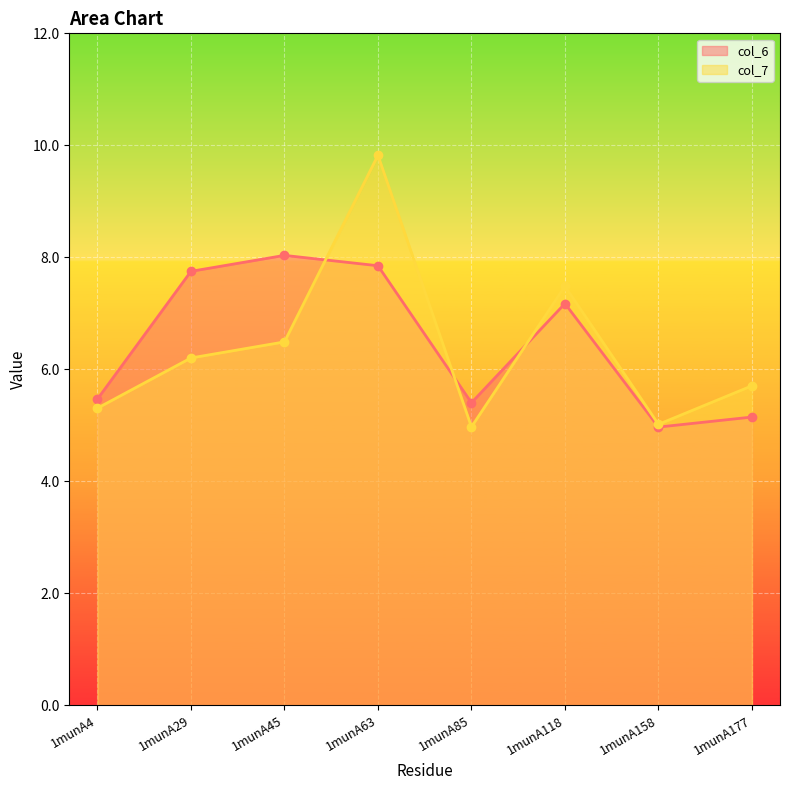

Is the value of col_6 at 1munA158 greater than the value of col_7 at 1munA4?

No